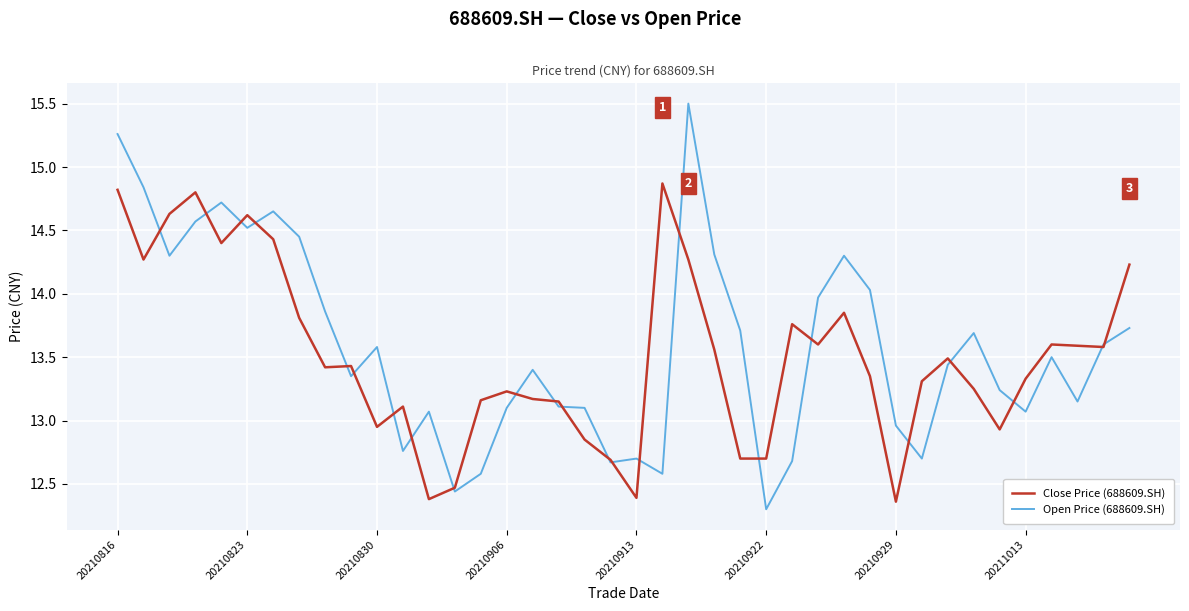

Which series has the widest spread of values?

Open Price (688609.SH)